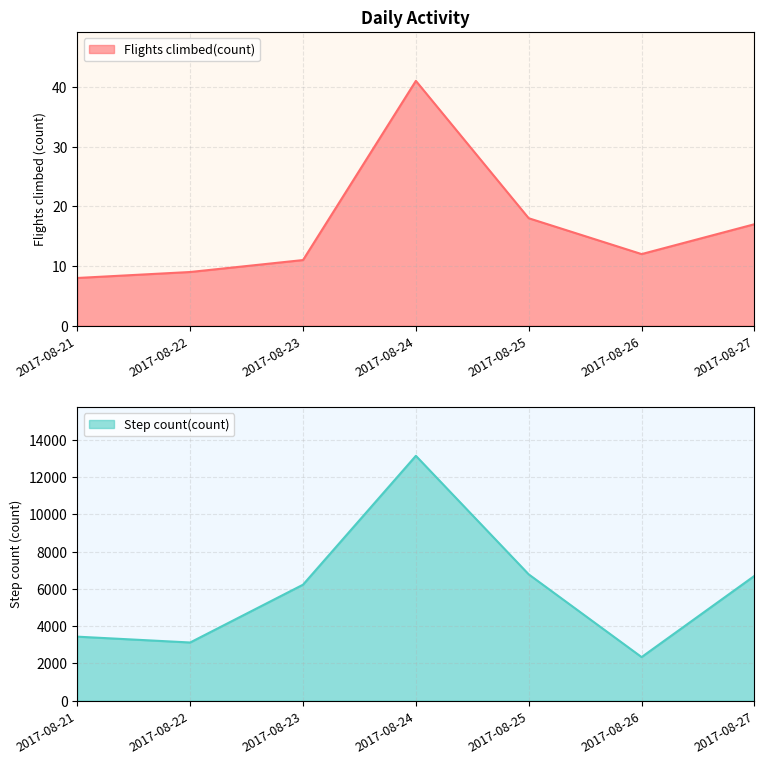

Reading left to right, extract all data points from this chart.

Flights climbed(count): 2017-08-21=8.0	2017-08-22=9.0	2017-08-23=11.0	2017-08-24=41.0	2017-08-25=18.0	2017-08-26=12.0	2017-08-27=17.0
Step count(count): 2017-08-21=3436.0	2017-08-22=3123.0	2017-08-23=6224.0	2017-08-24=13138.5	2017-08-25=6777.6	2017-08-26=2340.3	2017-08-27=6696.7